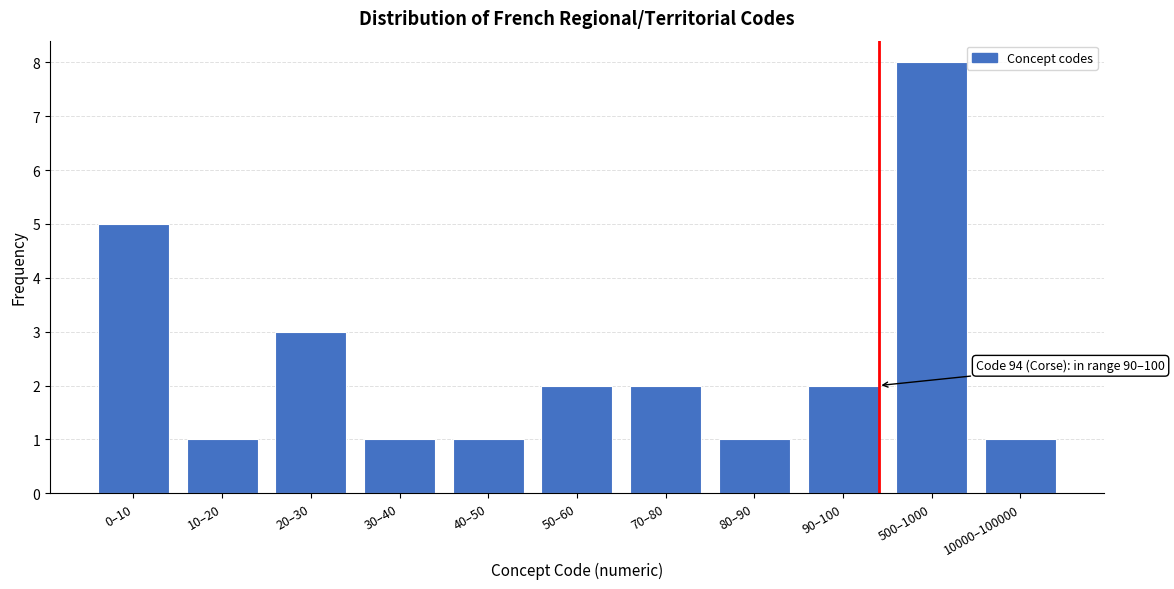

Reading right to left, list all the values displayed in this chart.

10000–100000=1	500–1000=8	90–100=2	80–90=1	70–80=2	50–60=2	40–50=1	30–40=1	20–30=3	10–20=1	0–10=5